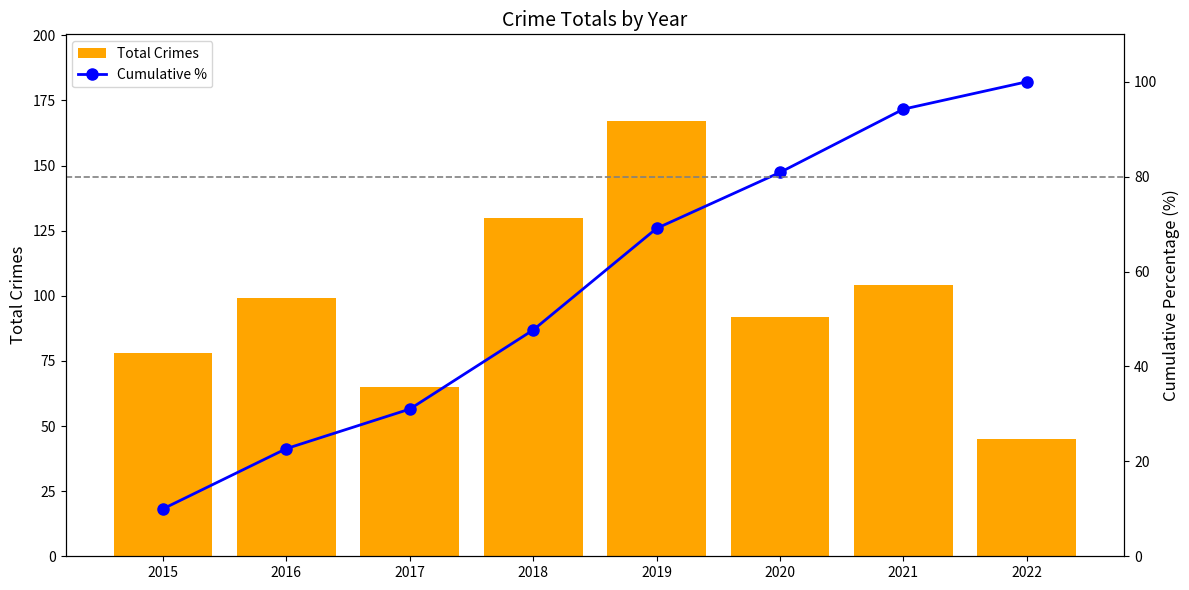

What is the difference between the maximum and minimum values in the Total Crimes series?

122.0